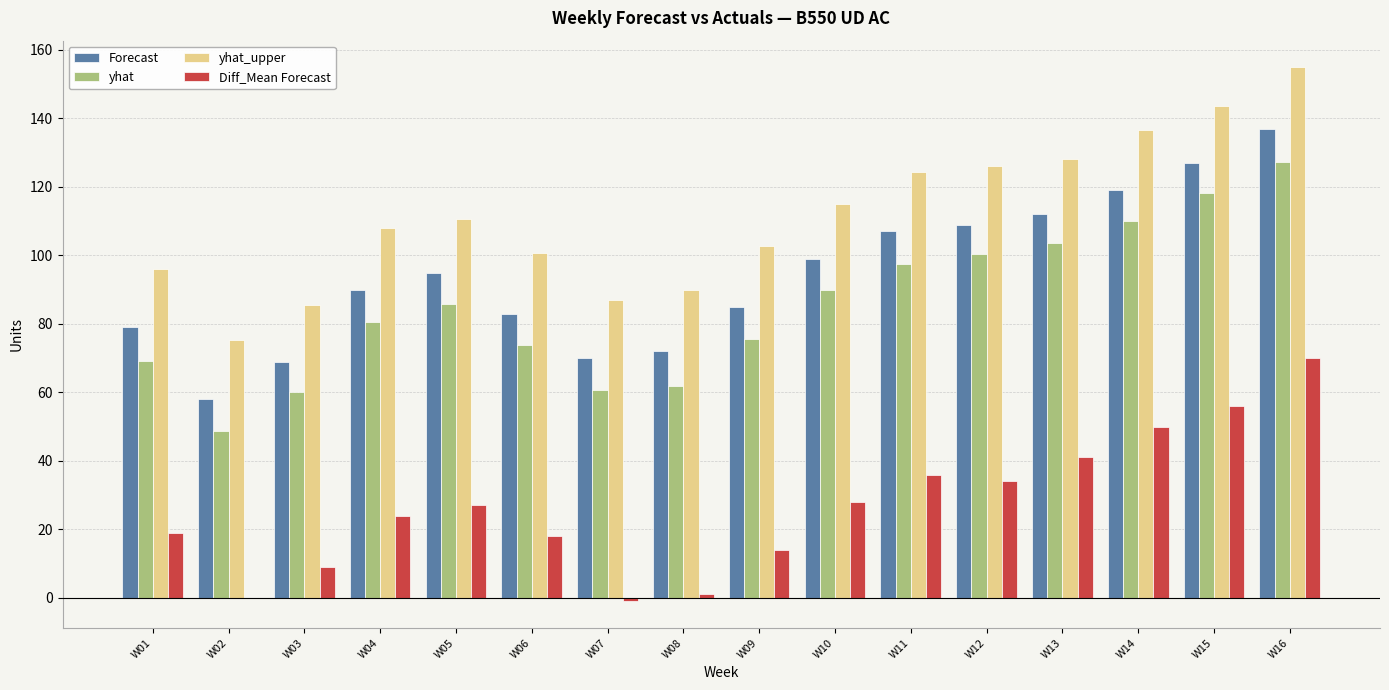

Which series has the largest total across all categories?

yhat_upper